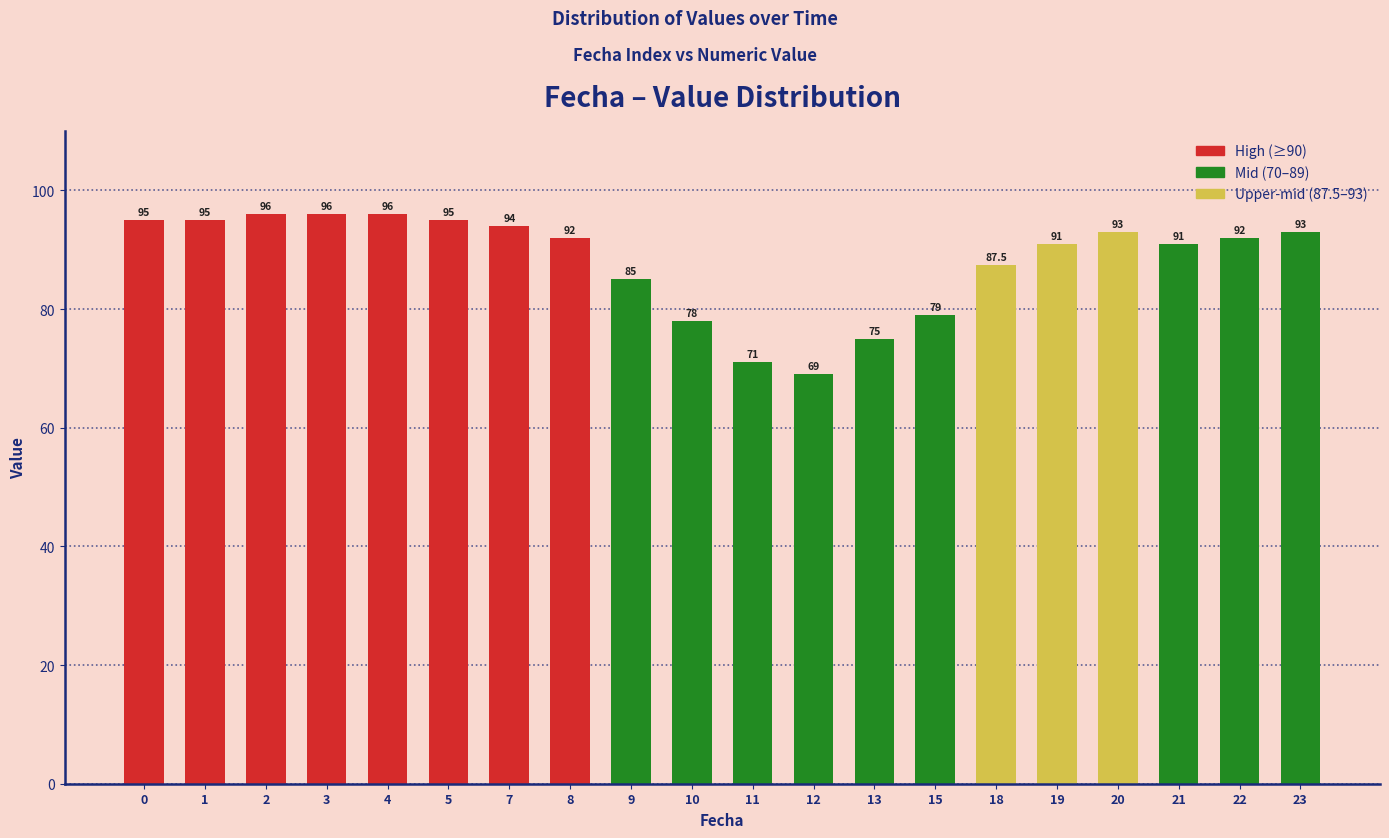

What is the value of the 18th bar from the left?

91.0